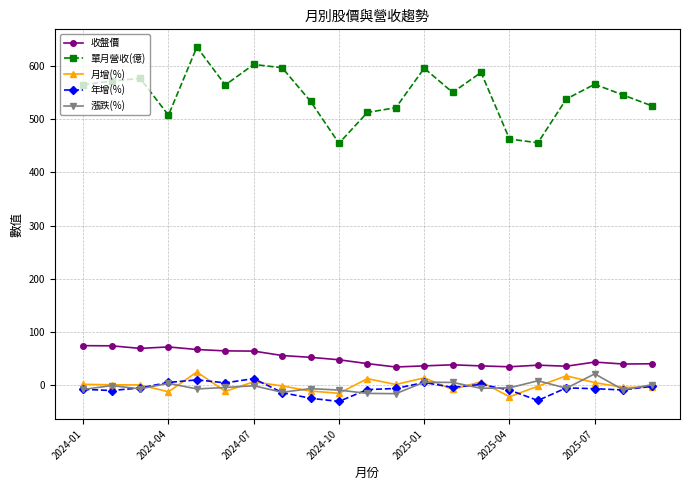

What is the minimum value for 月增(%)?

-21.3